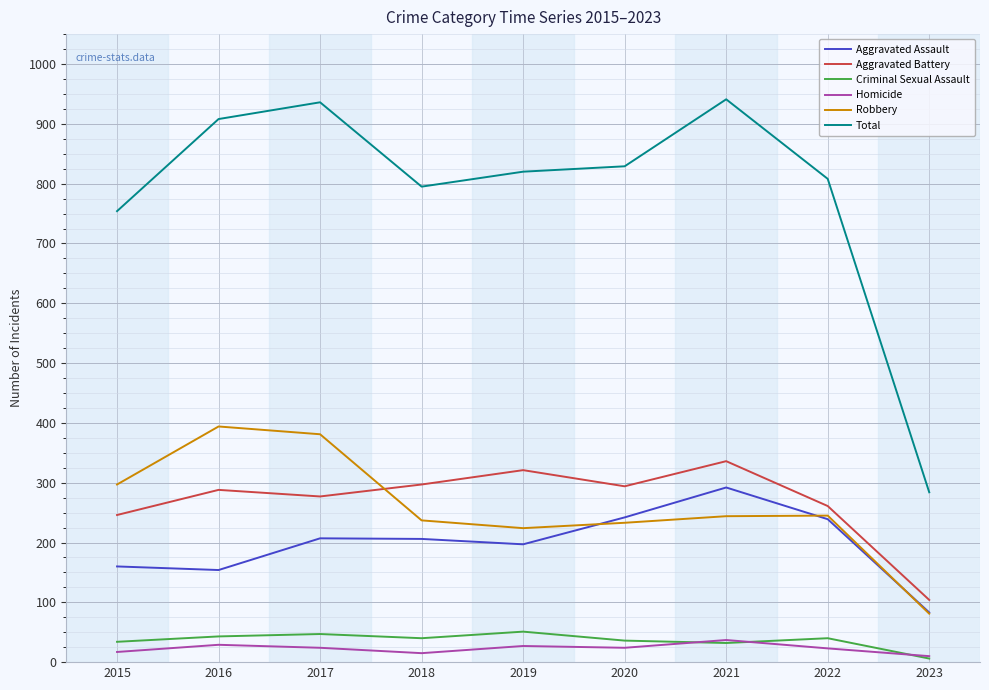

The Robbery series shows 92 at 2015. True or false?

False